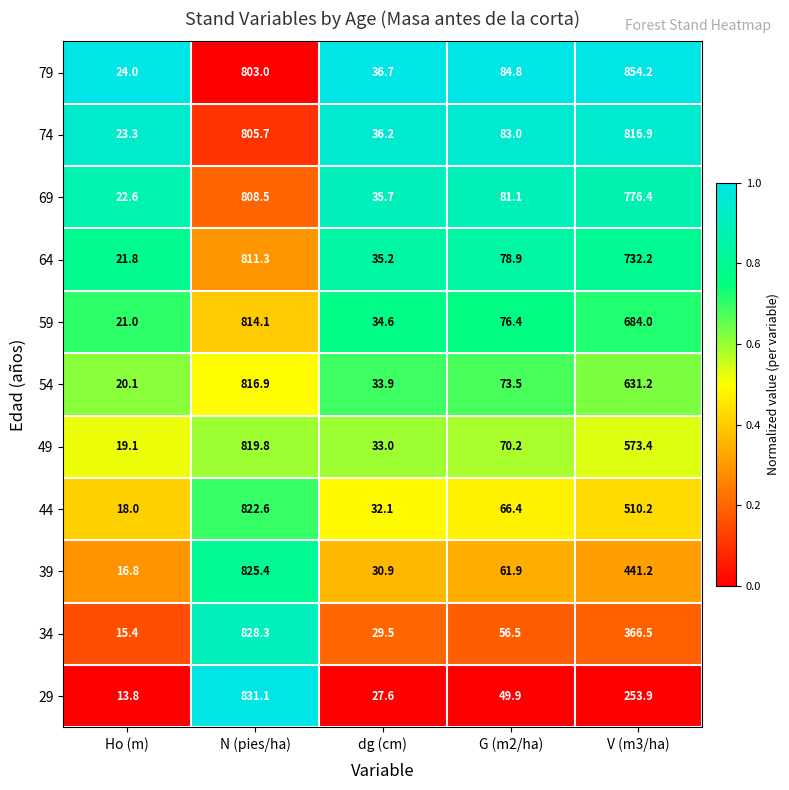

What is the total value across all series at G (m2/ha)?

782.6